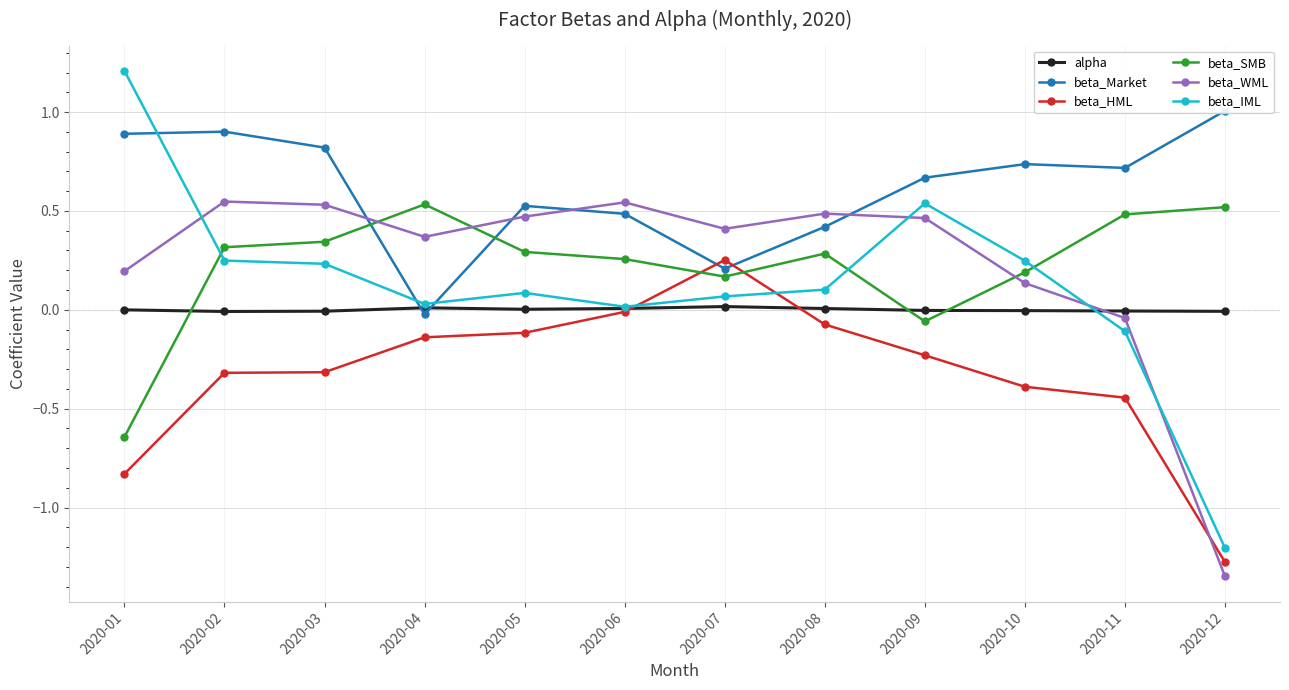

What is the minimum value shown in the chart?

-1.3